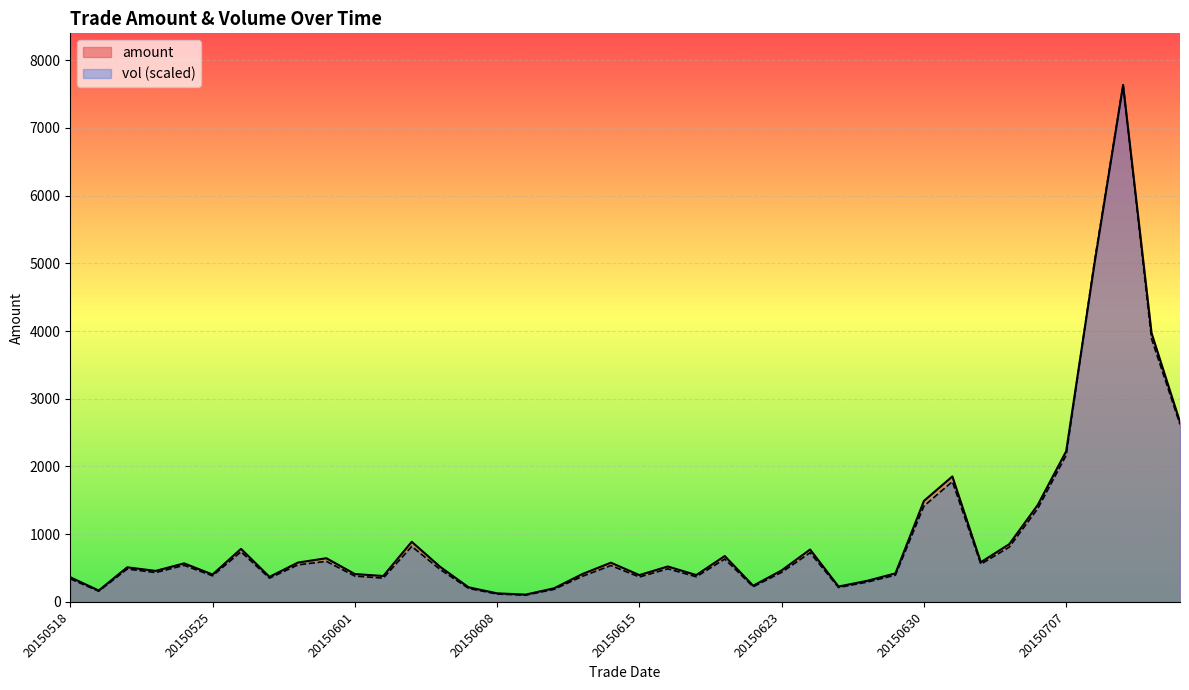

Reading left to right, extract all data points from this chart.

amount: 20150518=364.5	20150519=168.7	20150520=511.1	20150521=458.4	20150522=569.4	20150525=405.3	20150526=784.0	20150527=370.3	20150528=581.1	20150529=645.2	20150601=412.1	20150602=382.7	20150603=888.1	20150604=517.8	20150605=216.0	20150608=127.0	20150609=108.0	20150610=201.3	20150611=412.5	20150612=579.7	20150615=396.2	20150616=523.5	20150617=397.0	20150618=678.1	20150619=238.9	20150623=466.1	20150624=773.9	20150625=227.5	20150626=311.2	20150629=422.3	20150630=1491.3	20150701=1853.1	20150702=586.1	20150703=853.2	20150706=1431.8	20150707=2225.4	20150708=5008.4	20150709=7632.1	20150710=3970.2	20150713=2655.8
vol: 20150518=341.0	20150519=158.4	20150520=485.6	20150521=434.0	20150522=540.7	20150525=385.7	20150526=740.5	20150527=351.3	20150528=547.6	20150529=599.3	20150601=382.3	20150602=351.3	20150603=819.7	20150604=478.7	20150605=199.8	20150608=117.1	20150609=99.9	20150610=186.0	20150611=378.9	20150612=537.3	20150615=368.5	20150616=489.1	20150617=372.0	20150618=633.7	20150619=223.9	20150623=437.4	20150624=726.7	20150625=213.5	20150626=292.7	20150629=396.1	20150630=1415.5	20150701=1777.2	20150702=557.9	20150703=809.4	20150706=1377.6	20150707=2166.3	20150708=5045.6	20150709=7632.1	20150710=3885.0	20150713=2621.0